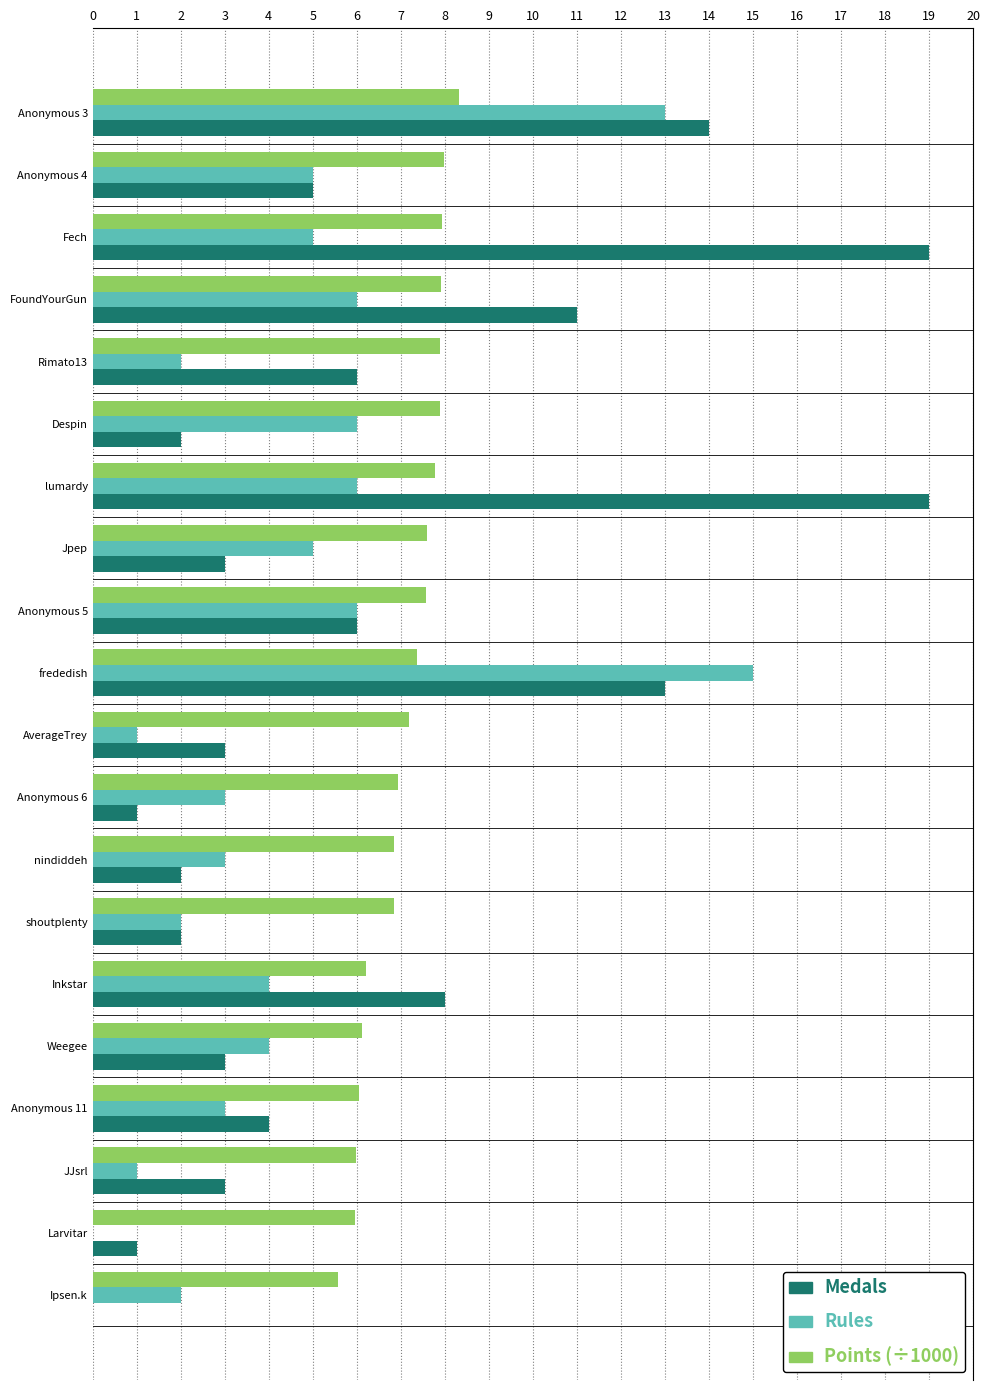

What is the total value across all series at Anonymous 11?

13.0